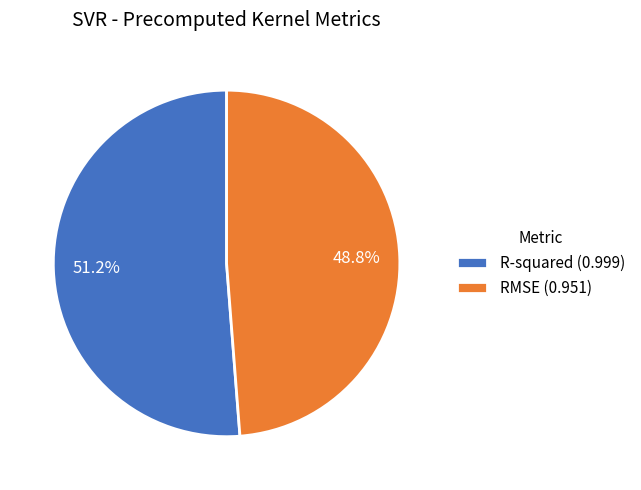

What is the total percentage of R-squared and RMSE?

100.0%